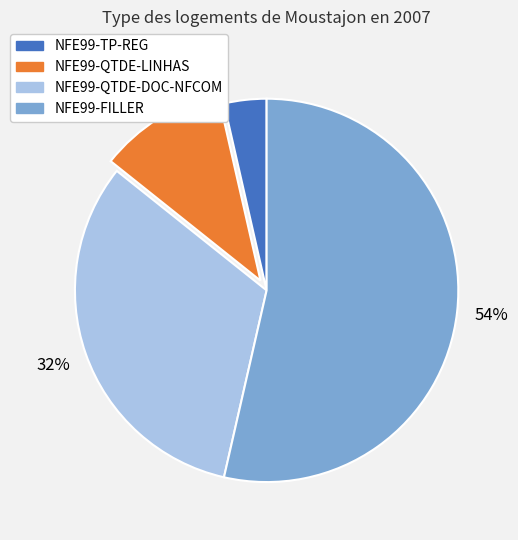

Is NFE99-FILLER the majority of the pie?

Yes